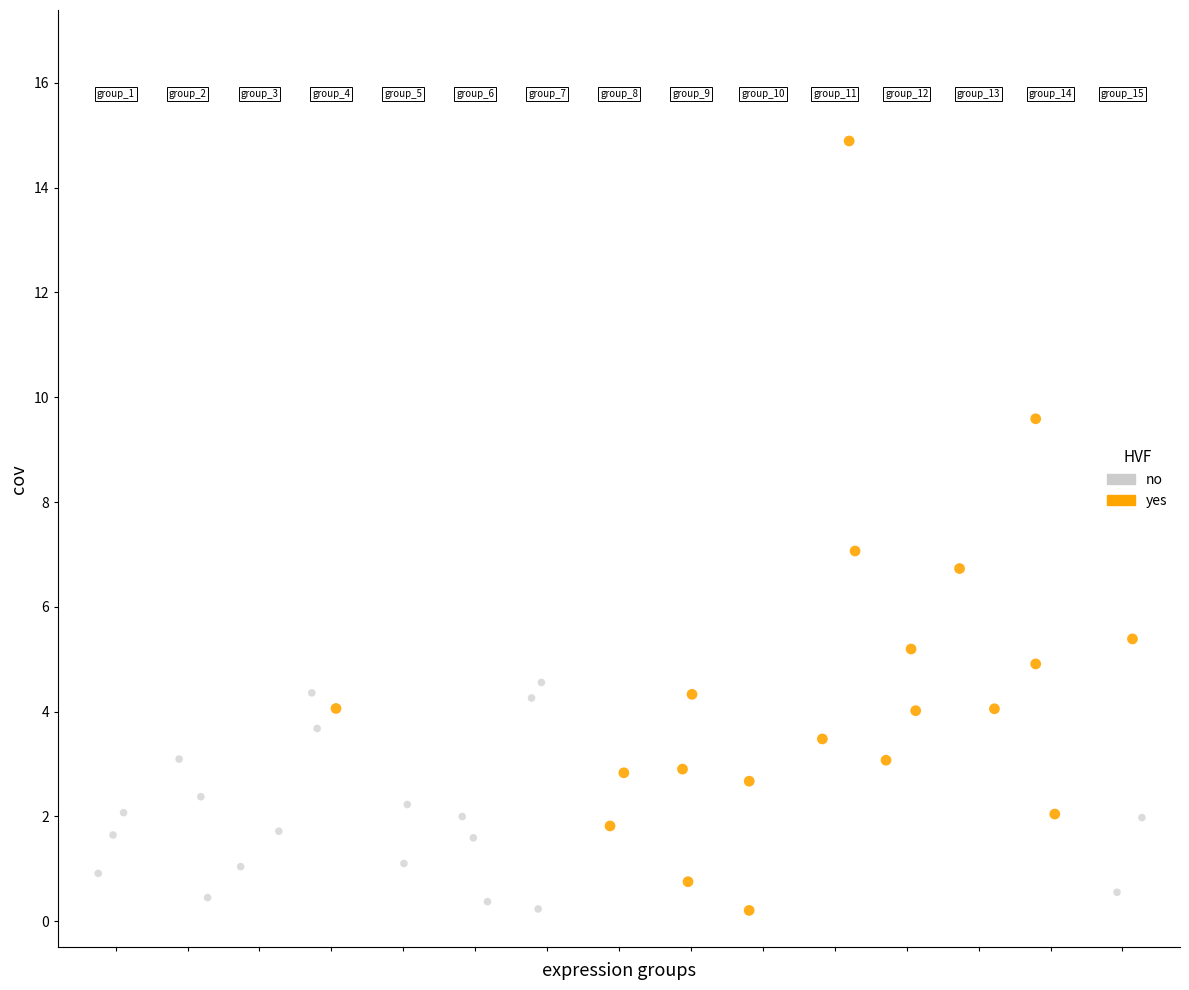

Which series contains the highest Y value?

yes